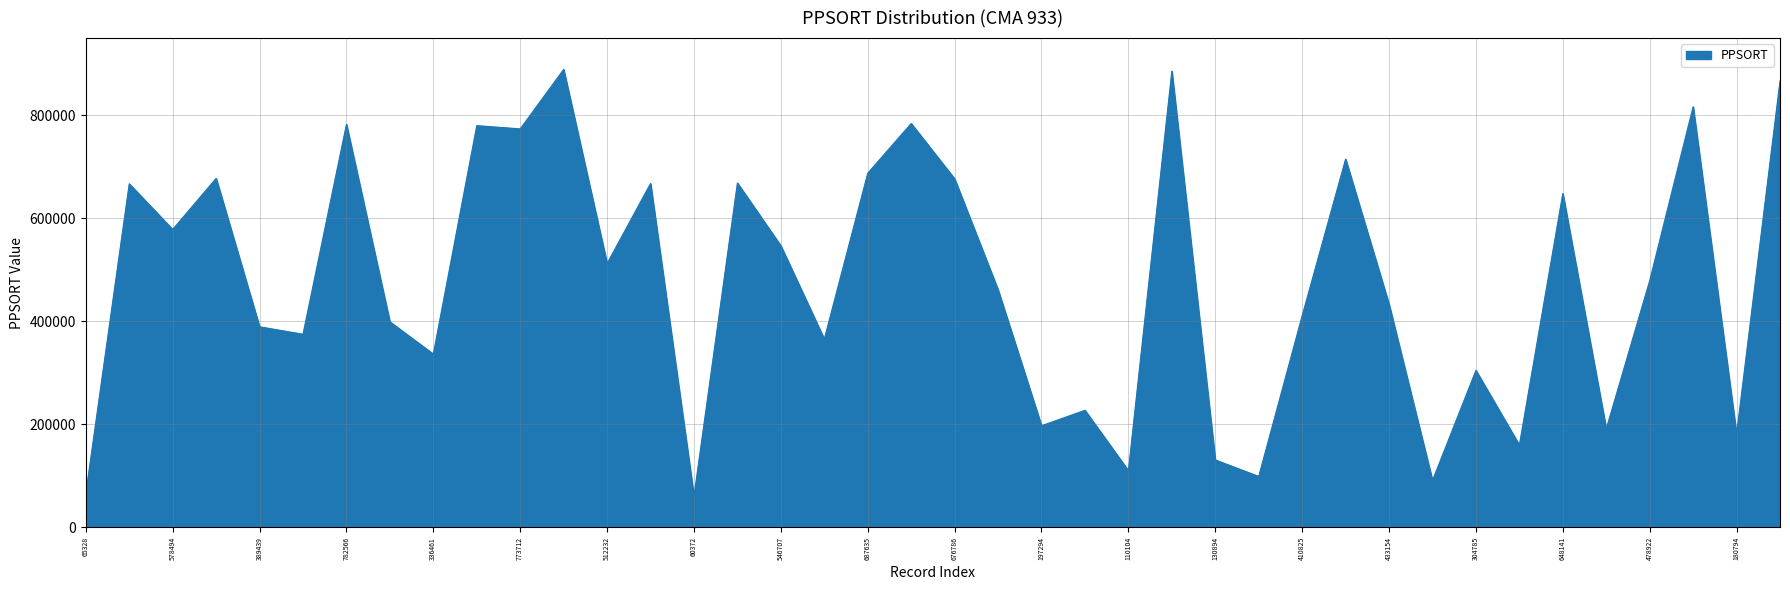

What is the maximum value shown in the chart?

889209